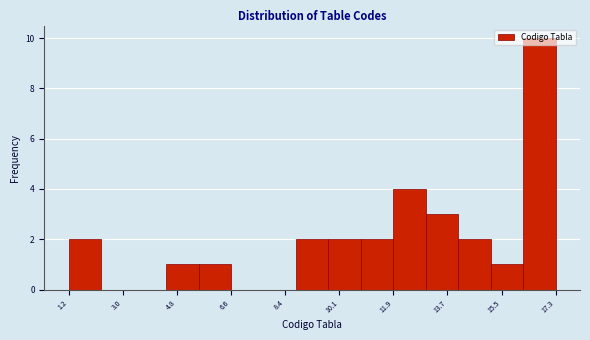

How tall is the bar that spans 15.2 to 16.2 on the x-axis? Neither the bar edges nor the heights are printed on the chart, so give them approximately, as read against the axes.

1